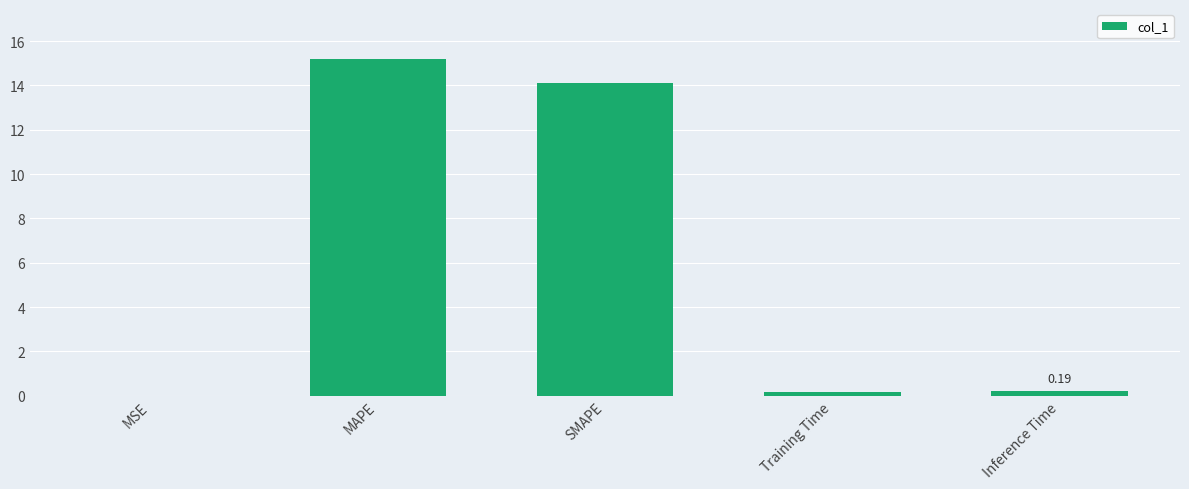

Between SMAPE and MAPE, which is larger?

MAPE